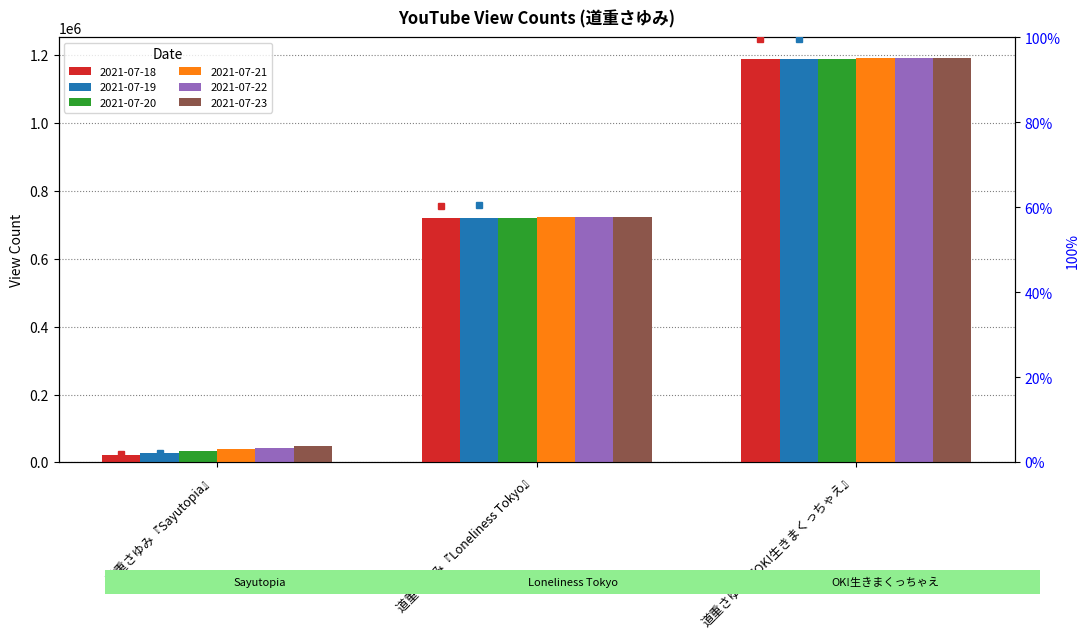

What is the value of the 2021-07-22 bar at the 1st from the left?

43313